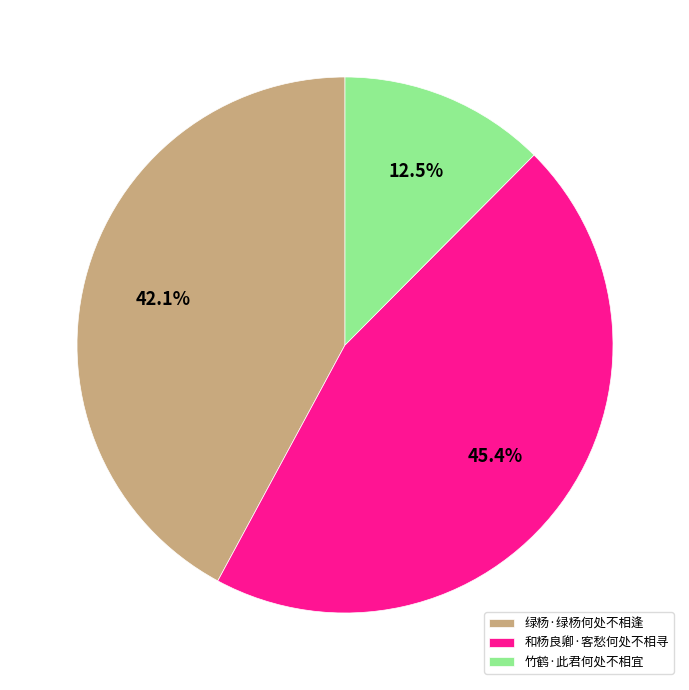

Does any single category account for the majority?

No